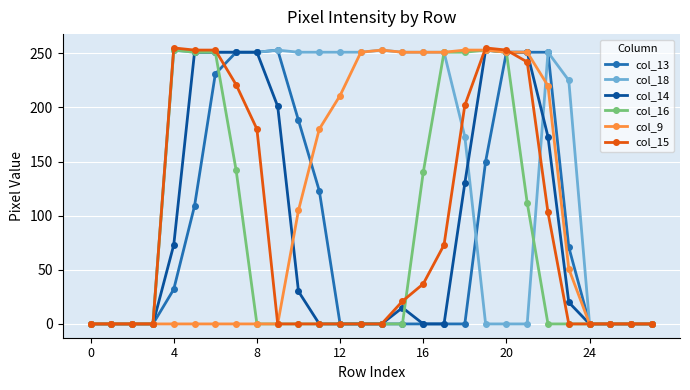

What is the maximum value shown in the chart?

255